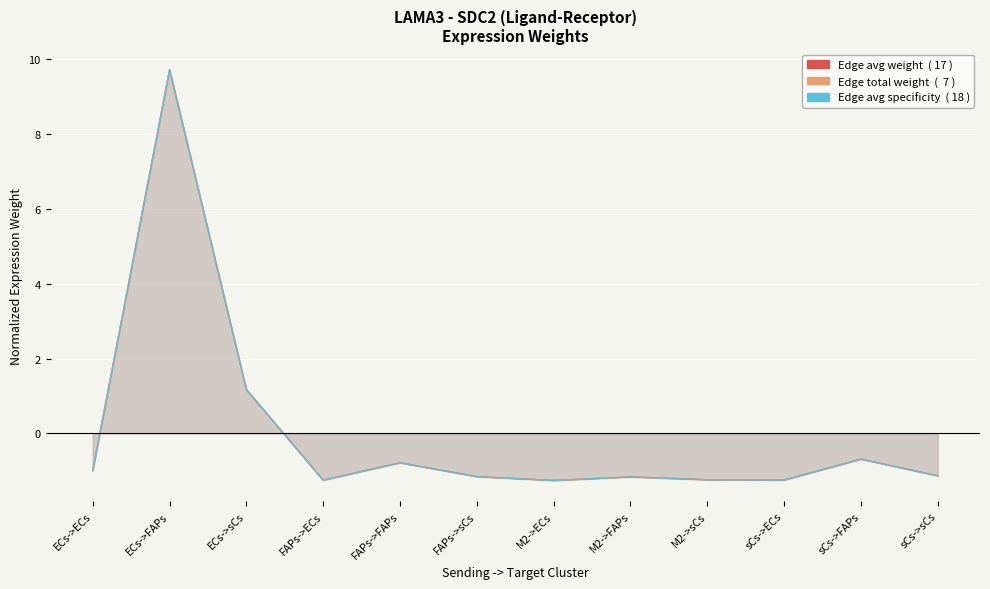

At how many categories does at least one series exceed 5?

1